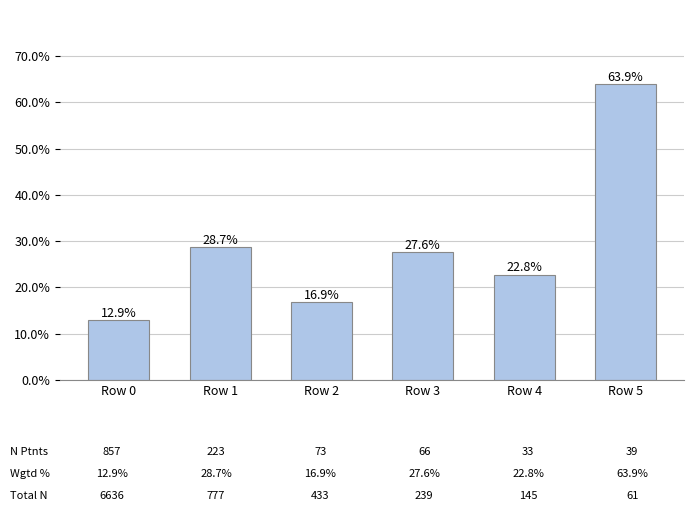

Reading left to right, list all the values displayed in this chart.

Row 0=12.9	Row 1=28.7	Row 2=16.9	Row 3=27.6	Row 4=22.8	Row 5=63.9